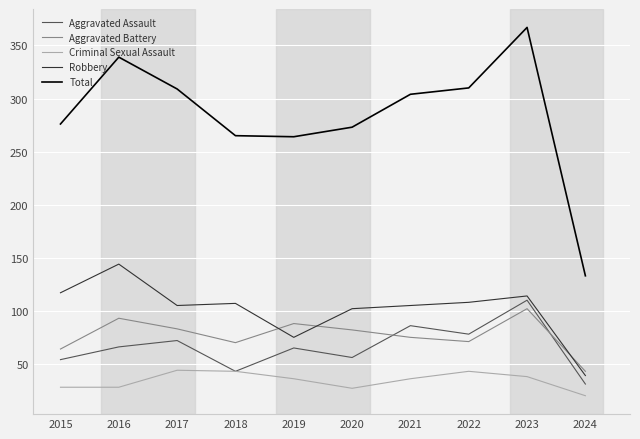

The value of Total at 2020 is 389. True or false?

False